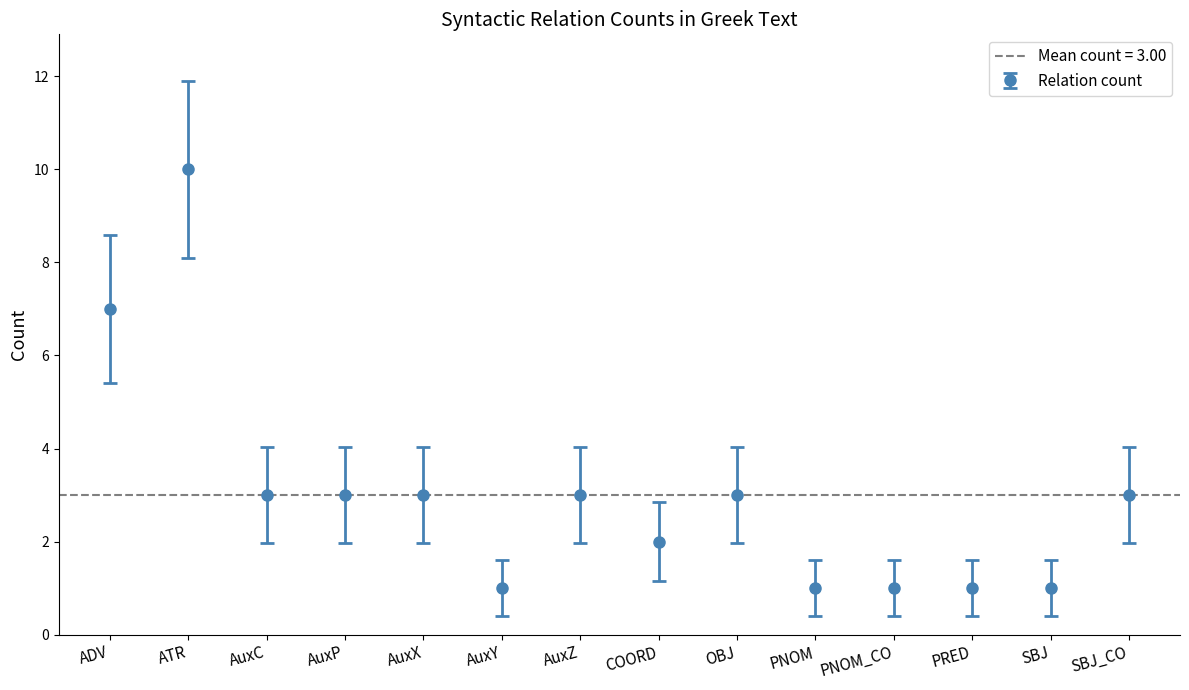

Reading right to left, transcribe all the data shown in this chart.

3	1	1	1	1	3	2	3	1	3	3	3	10	7